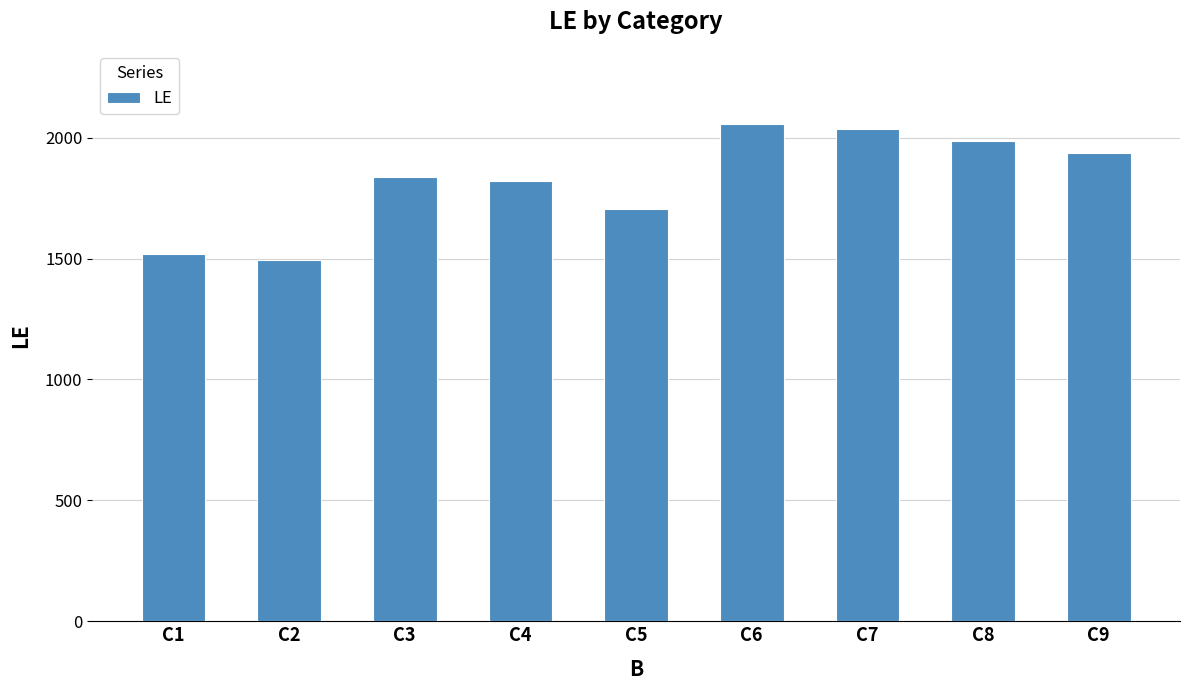

What is the value of the 1st bar from the left?

1517